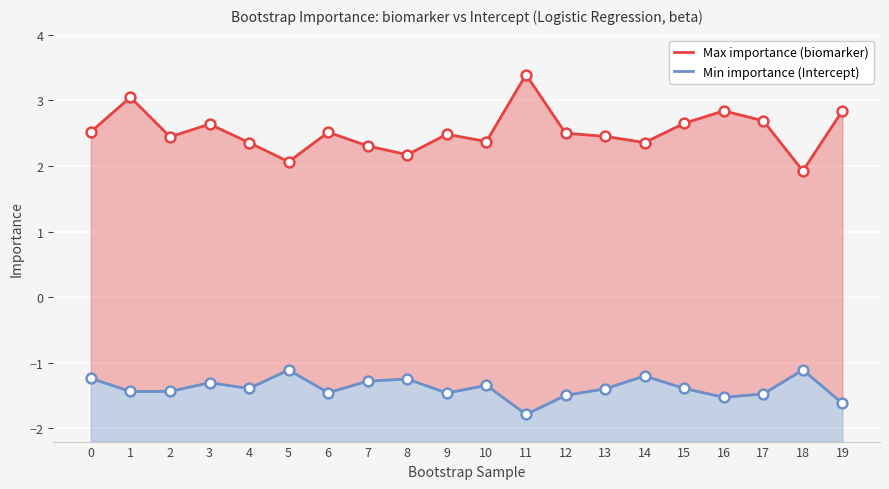

Which series contains the highest Y value?

Max importance (biomarker)